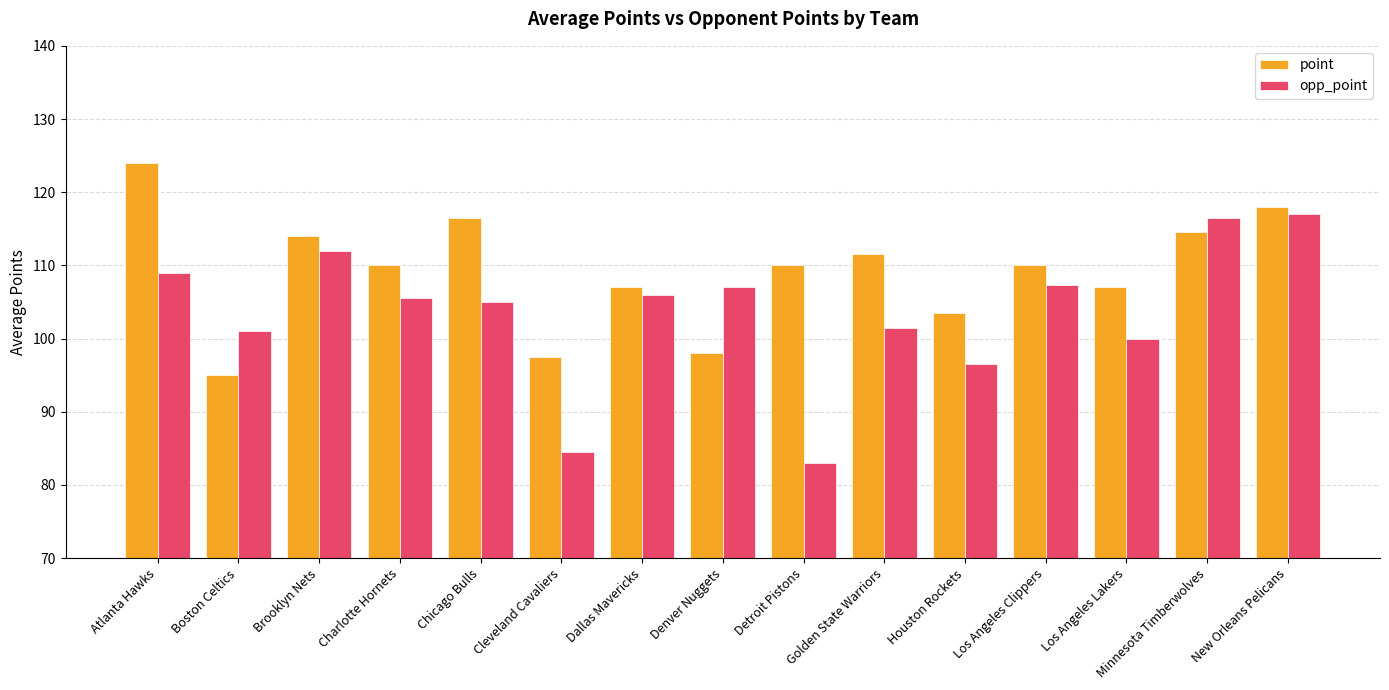

What value does the opp_point series have at Detroit Pistons?

83.0